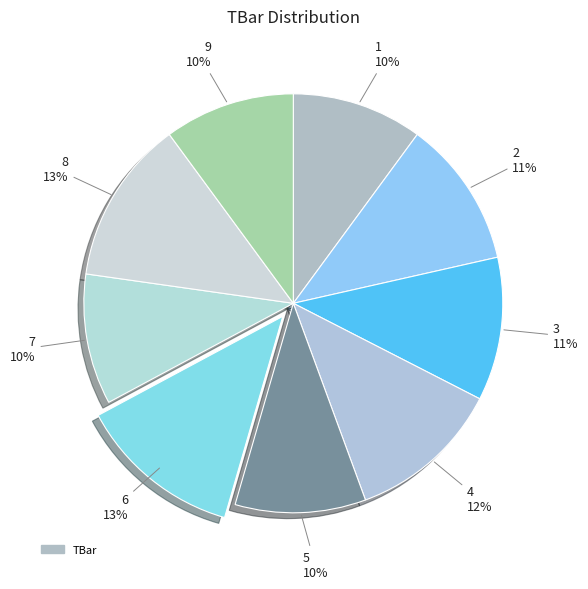

Which category has the biggest portion of the pie?

6